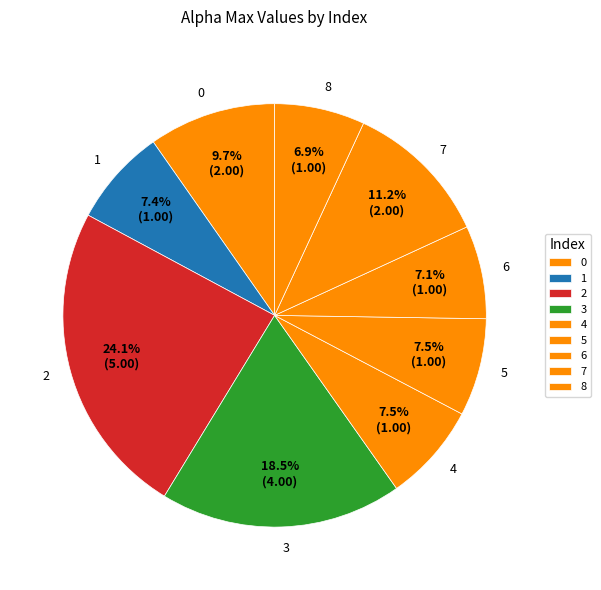

Is there a majority slice in this chart?

No